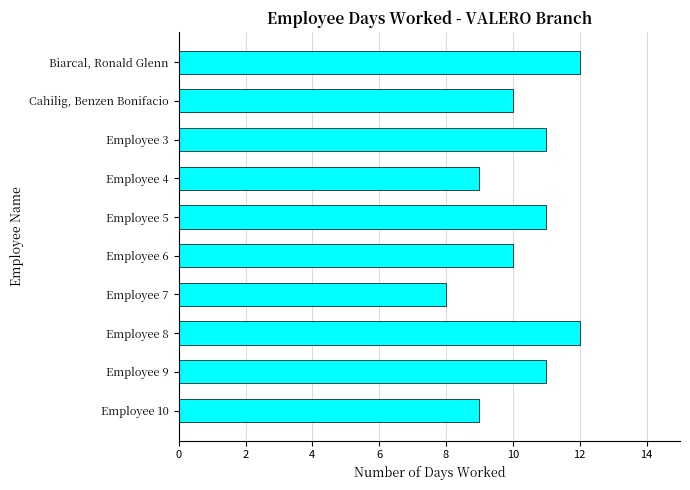

How many distinct data groups are displayed?

1